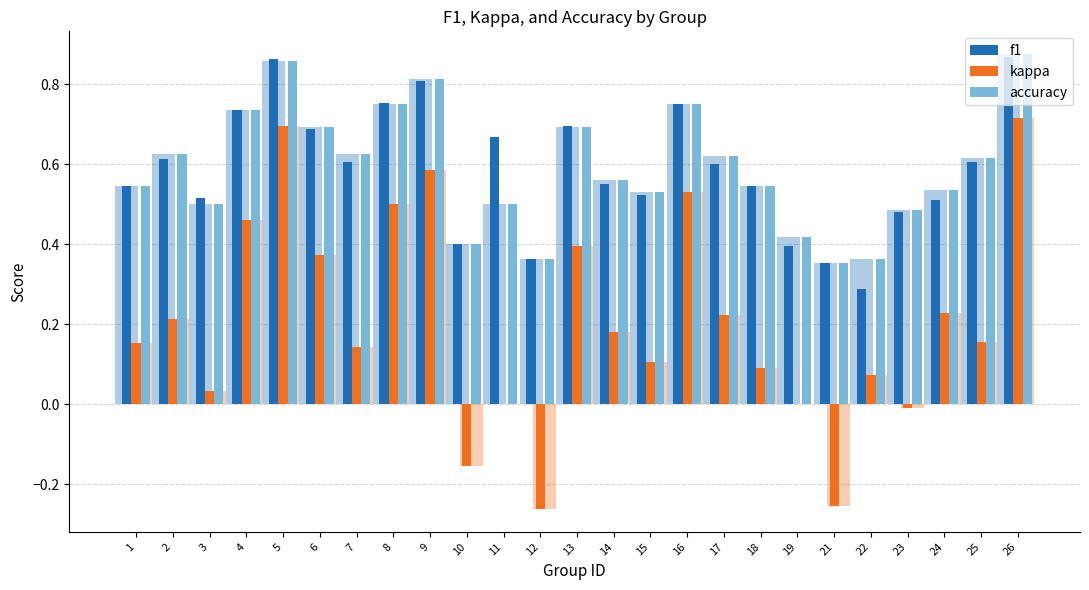

What is the sum of all f1 values?

14.7